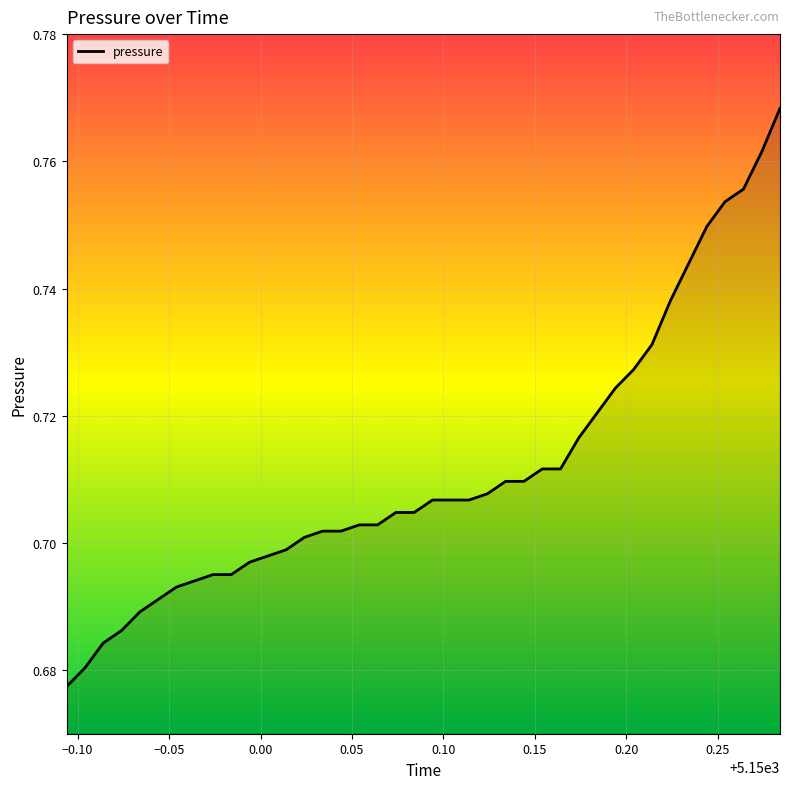

How many series are shown in this chart?

1